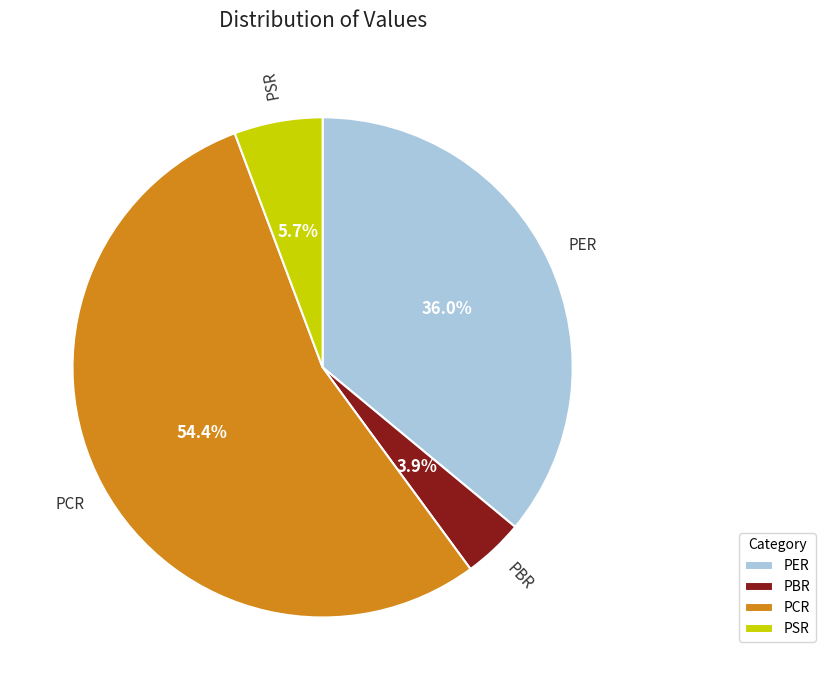

To the nearest percent, what is the average slice percentage?

25%